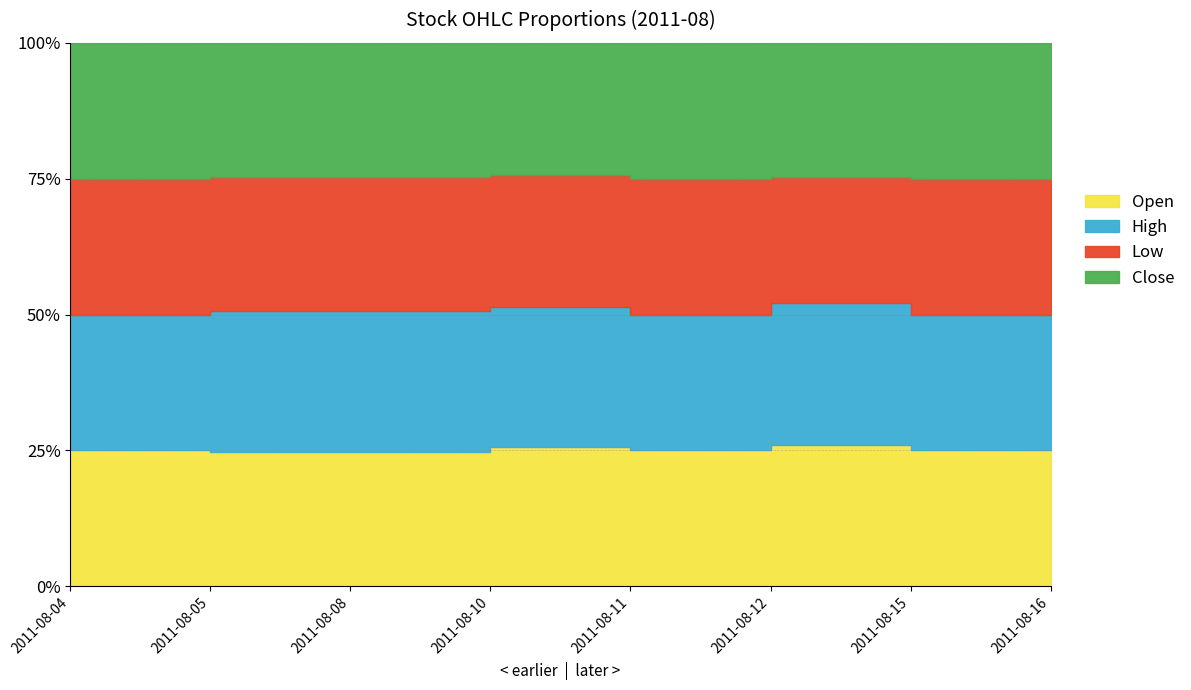

Which series has the largest total across all categories?

High